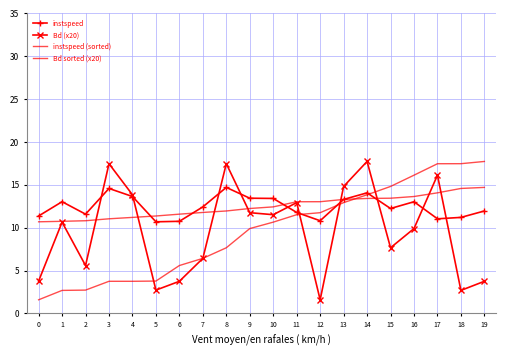

What is the sum of the Bd sorted (x20) values at 8 and 4?

11.4